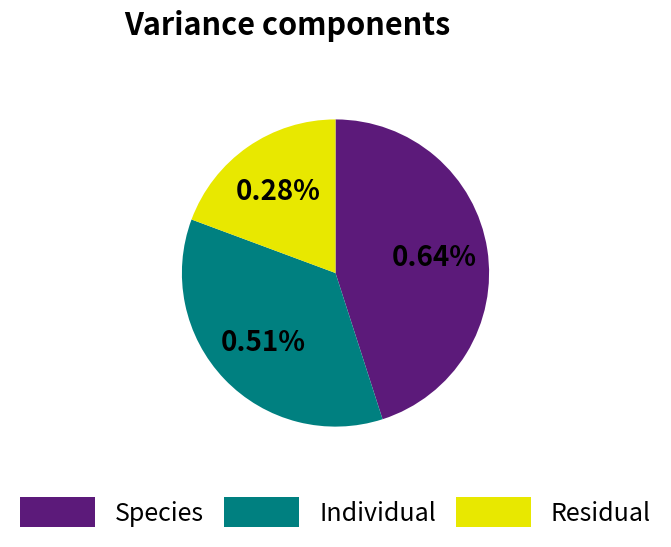

True or false: 6 accounts for 9% of the total.

False